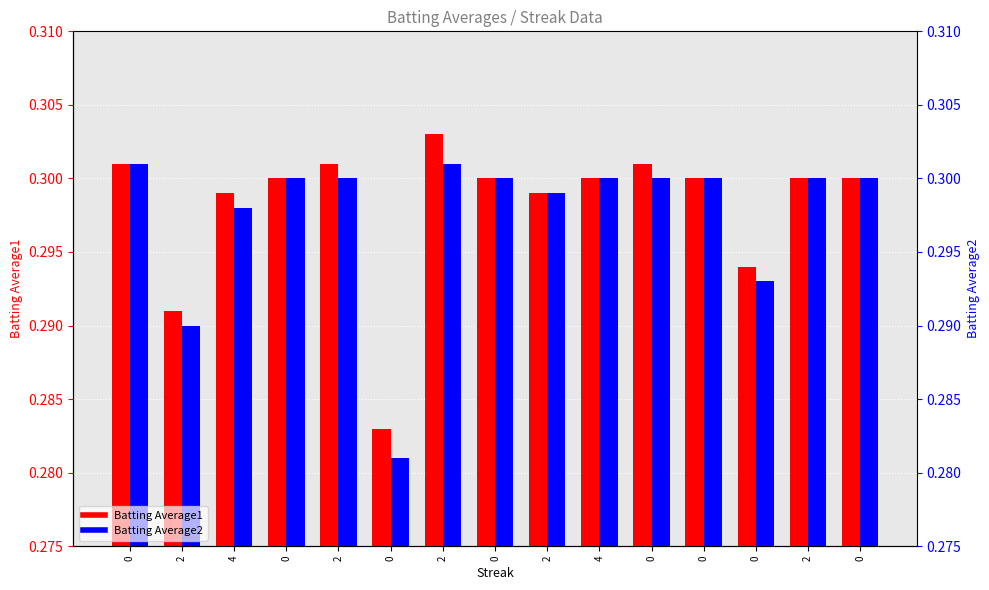

What are all the series names shown in the legend?

Batting Average1, Batting Average2